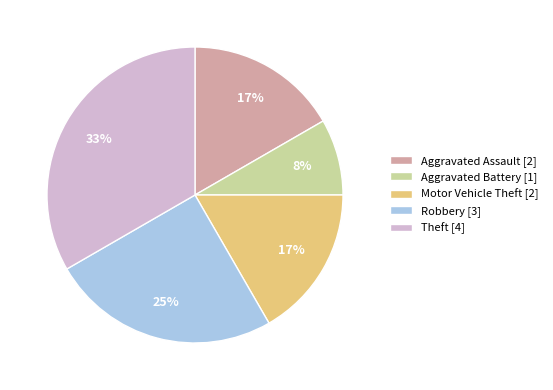

How many slices are in this pie chart?

5